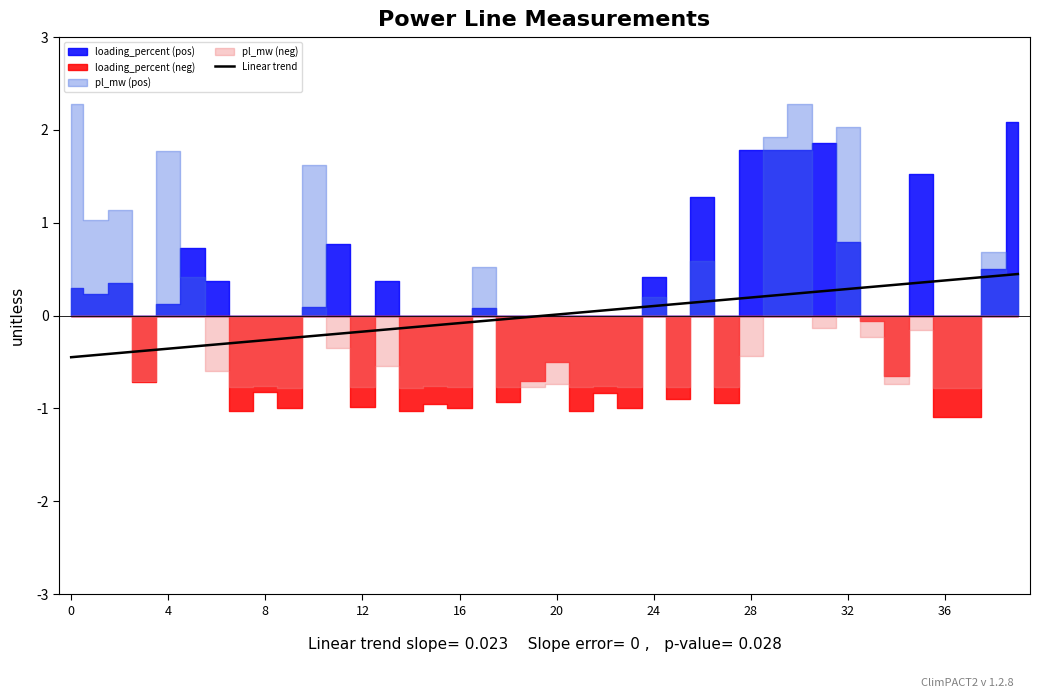

Reading right to left, extract all data points from this chart.

0.4	0.4	0.4	0.4	0.4	0.3	0.3	0.3	0.3	0.2	0.2	0.2	0.2	0.1	0.1	0.1	0.1	0.1	0.0	0.0	-0.0	-0.0	-0.1	-0.1	-0.1	-0.1	-0.1	-0.2	-0.2	-0.2	-0.2	-0.3	-0.3	-0.3	-0.3	-0.4	-0.4	-0.4	-0.4	-0.4